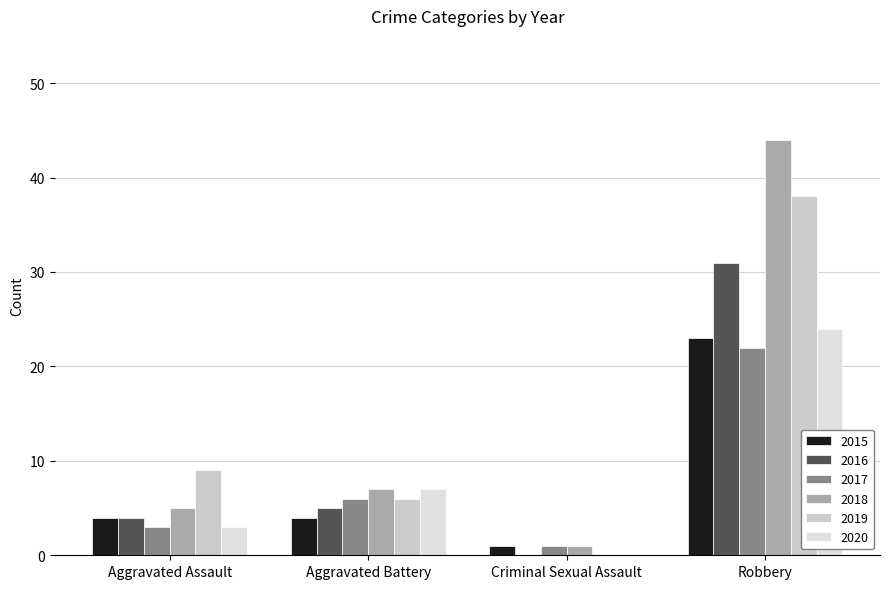

What is the average value of the 2017 series?

8